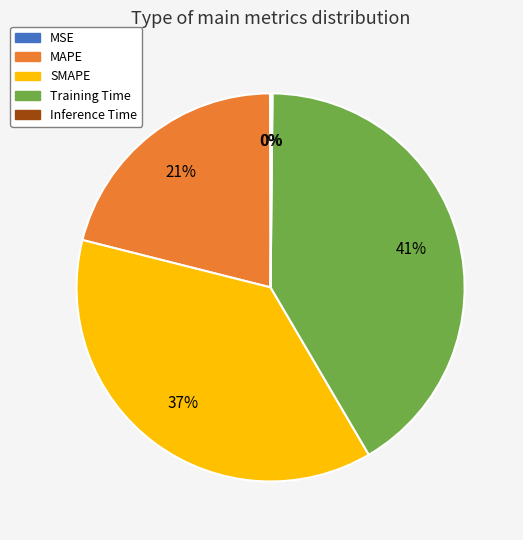

To the nearest percent, what is the average slice percentage?

20%